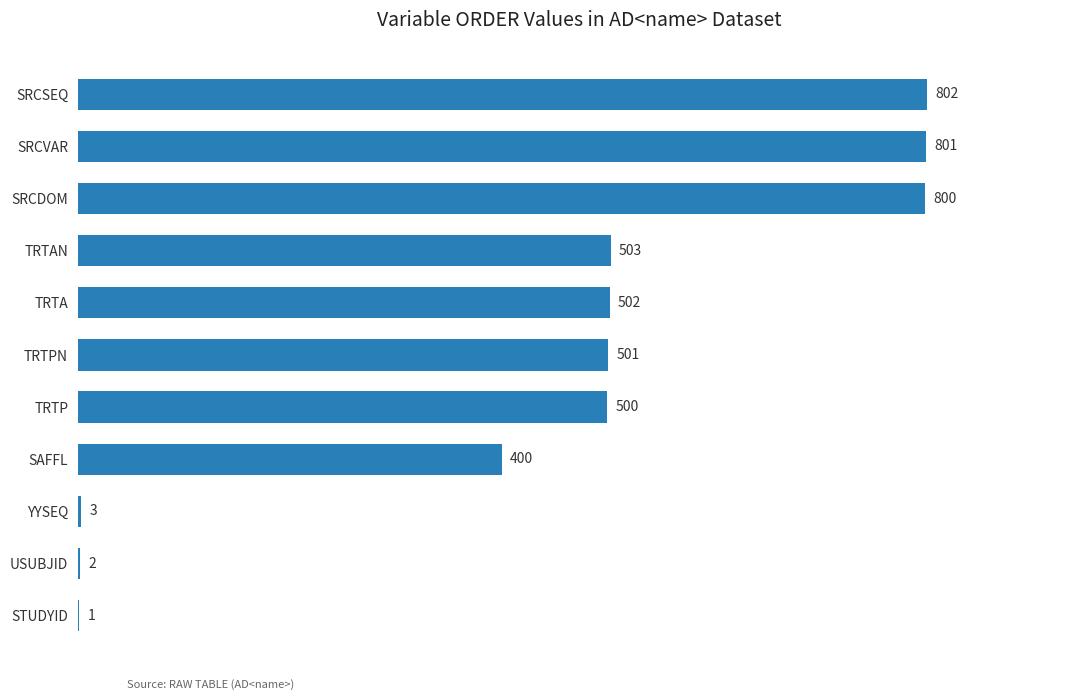

Is it true that the value at TRTAN is 199?

False